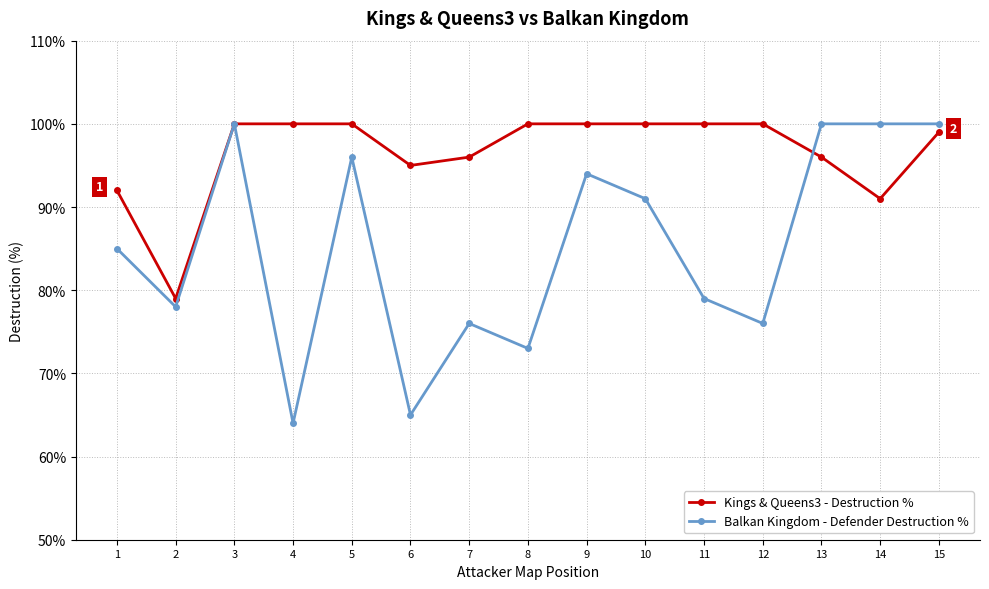

List the series in order of their overall mean, highest first.

Kings & Queens3 - Destruction %, Balkan Kingdom - Defender Destruction %